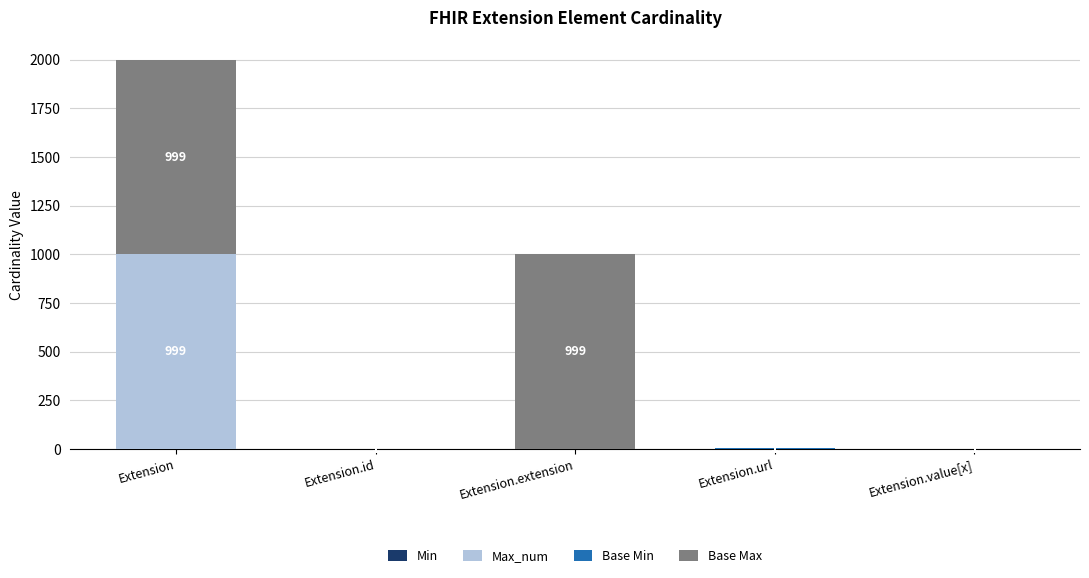

At which category is the sum across all series the highest?

Extension